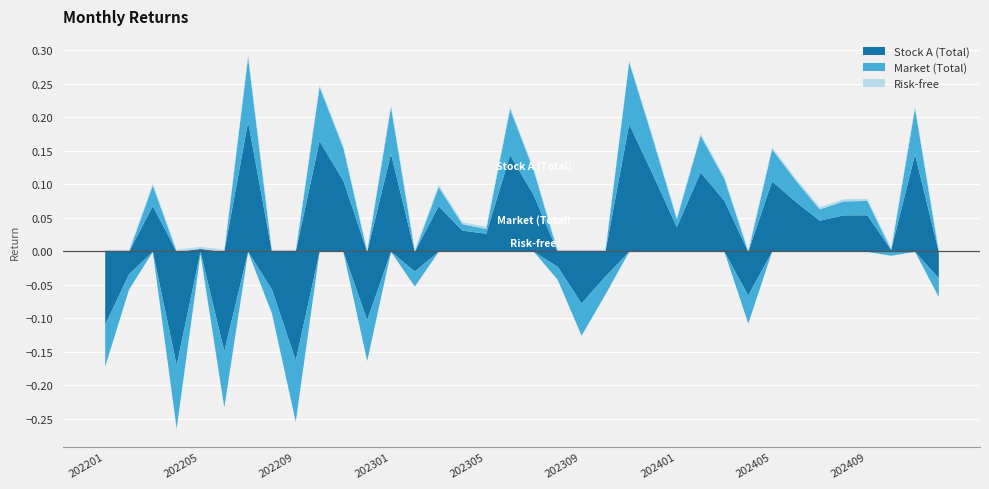

At which label is Market (Total) closest to 0?

202205